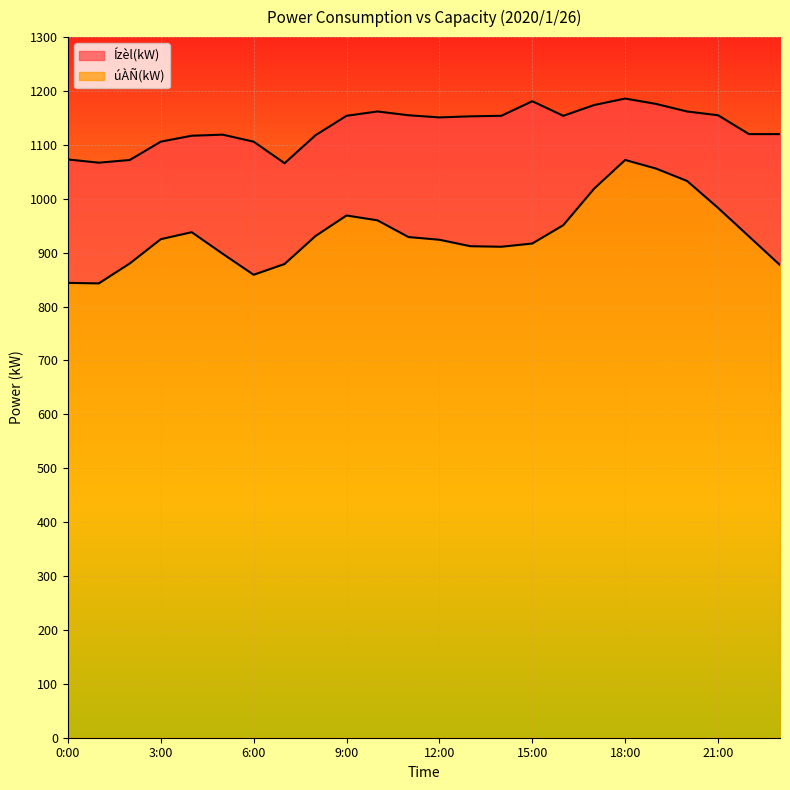

What is the difference between the úÀÑ(kW) values at 9:00 and 4:00?

31